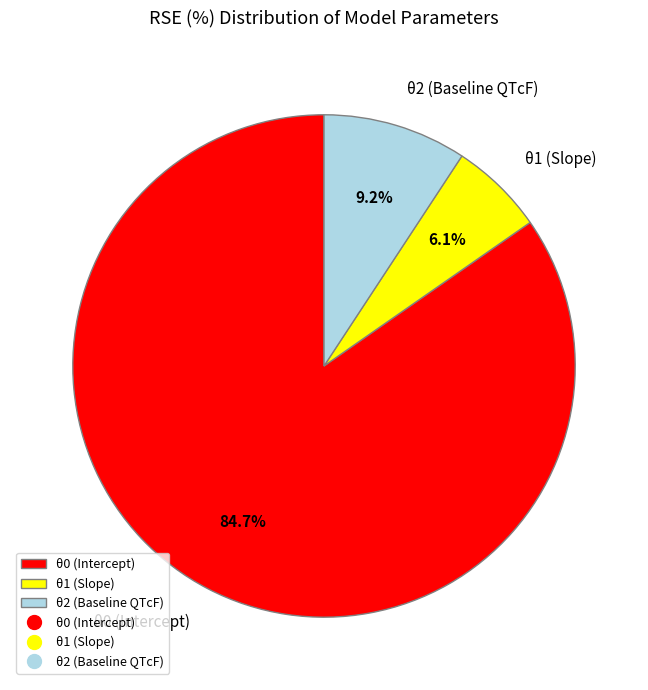

True or false: θ1 (Slope) accounts for 6% of the total.

True